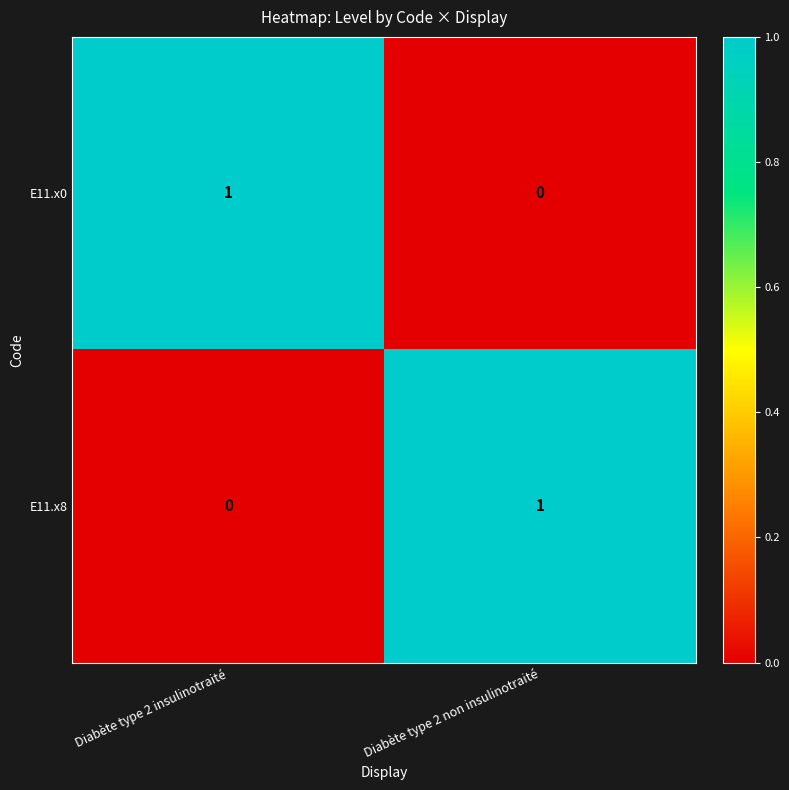

The E11.x8 series shows 0 at Diabète type 2 insulinotraité. True or false?

True